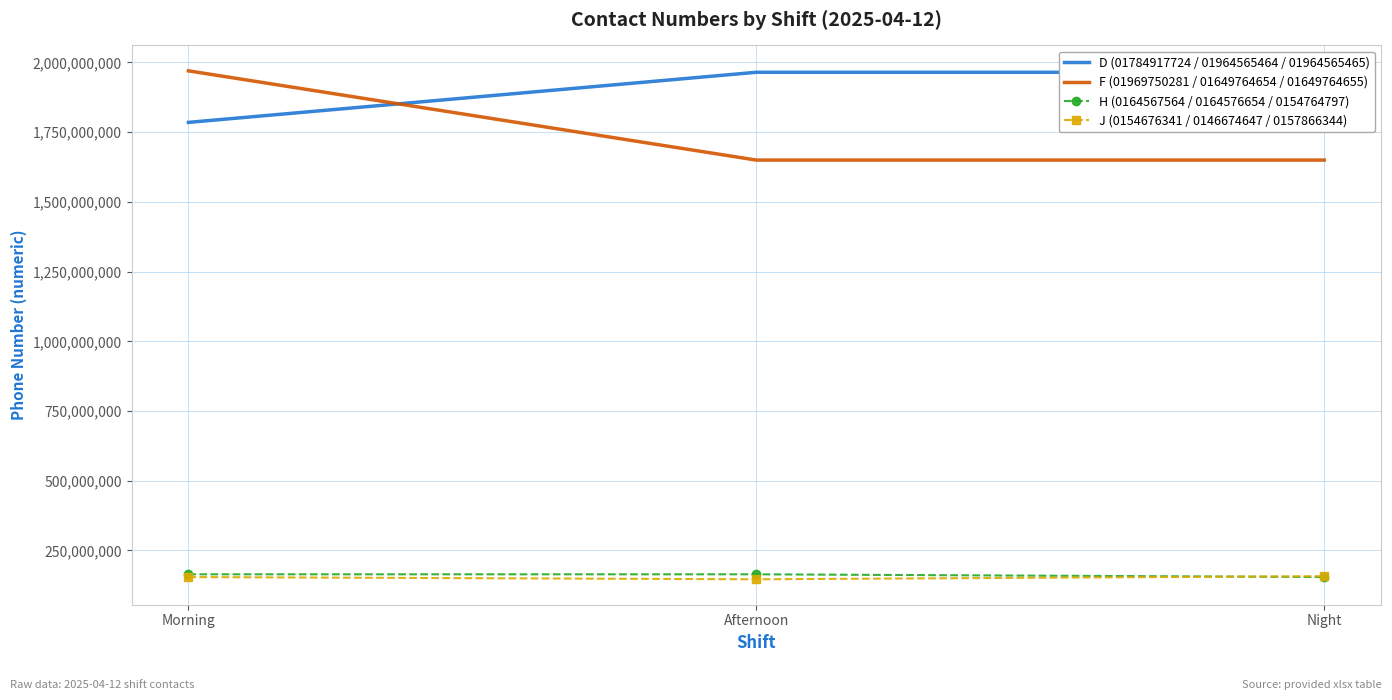

Which series has the widest spread of values?

F (01969750281 / 01649764654 / 01649764655)